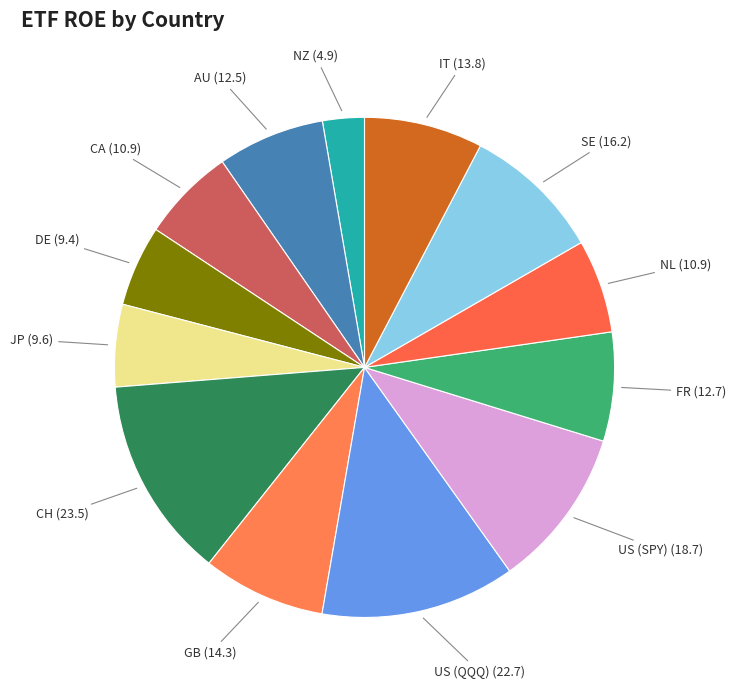

How many segments does this pie chart have?

13